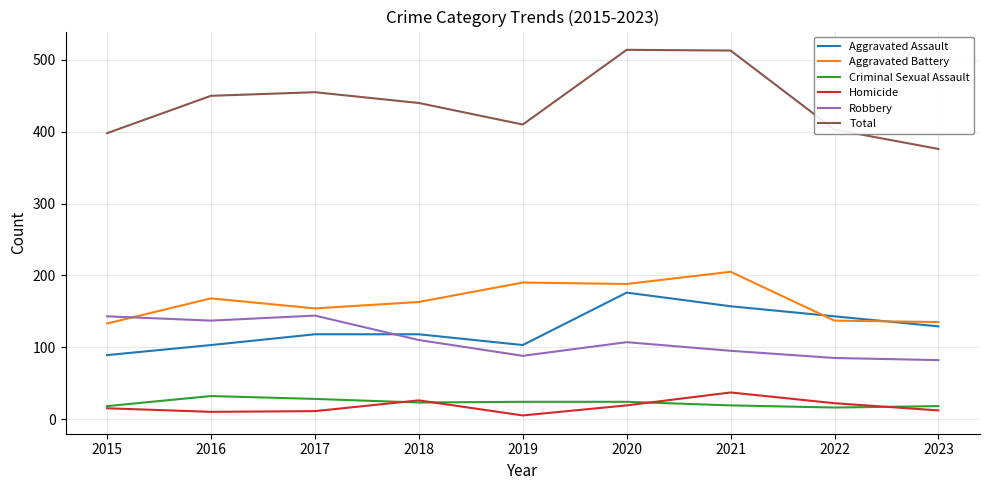

Is the value of Total at 2017 greater than the value of Aggravated Battery at 2018?

Yes